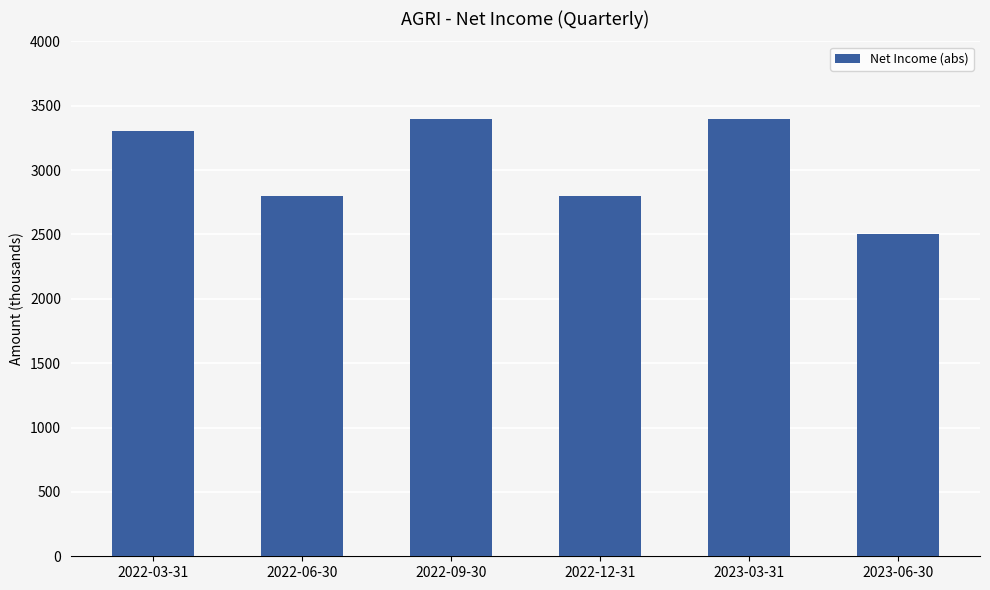

What is the value of the 3rd bar from the left?

3400